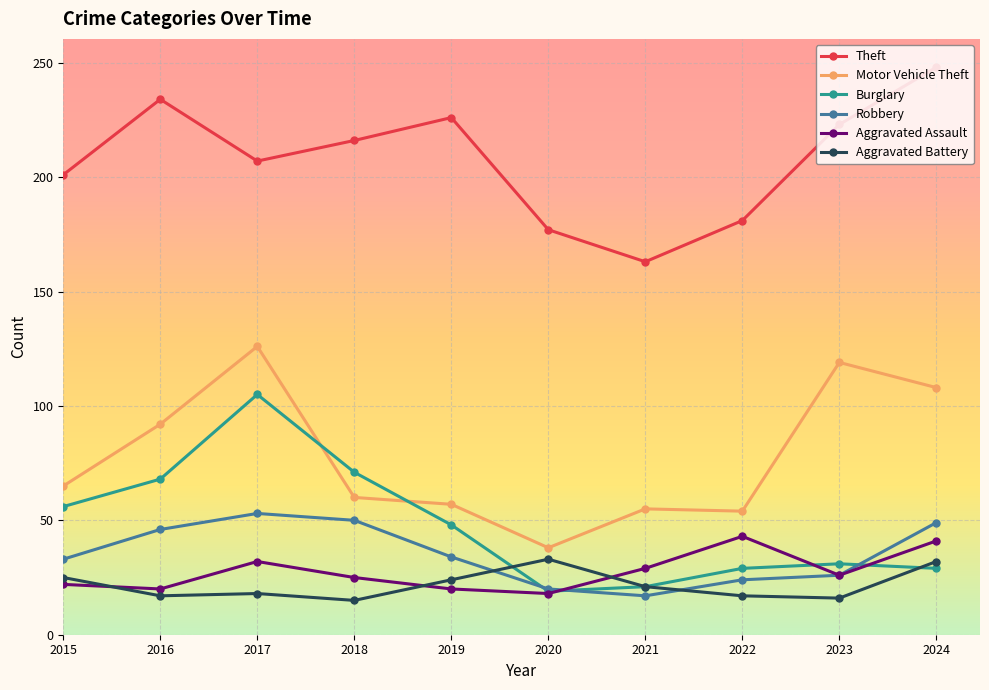

What is the sum of the Robbery values at 2020 and 2021?

37